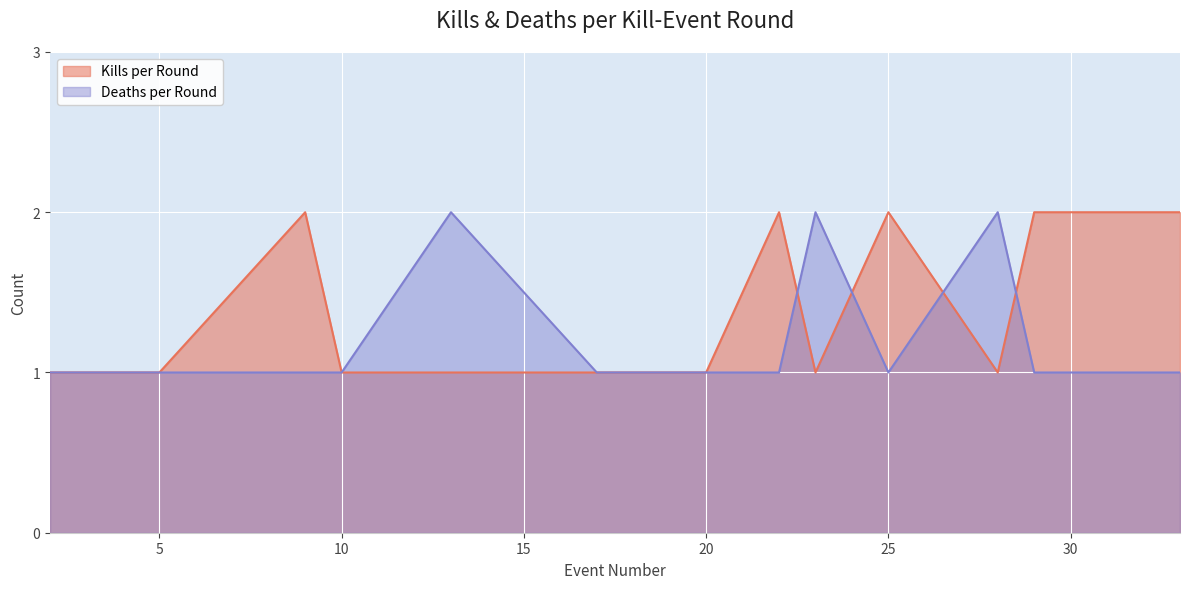

What is the total value across all series at 28?

3